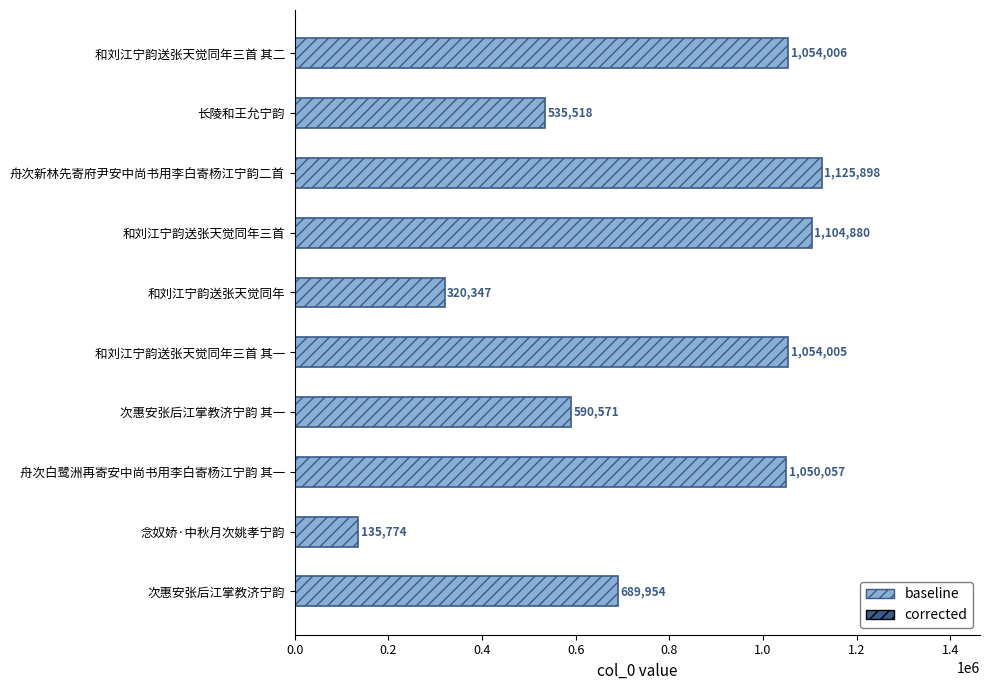

What is the ratio of the value at 次惠安张后江掌教济宁韵 其一 to the value at 和刘江宁韵送张天觉同年三首 其一?

0.6